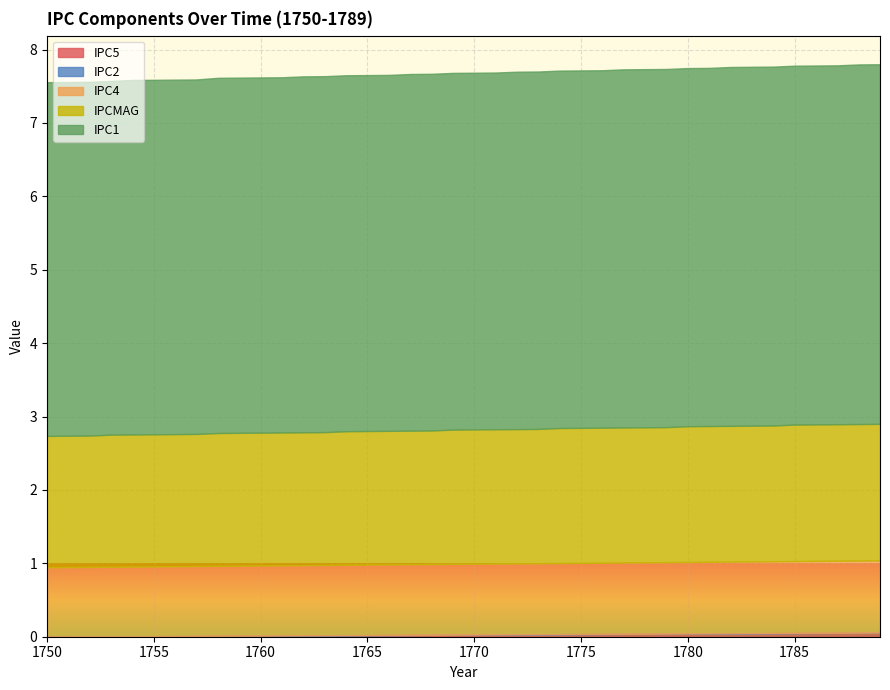

Which category has the highest value across all series?

1788